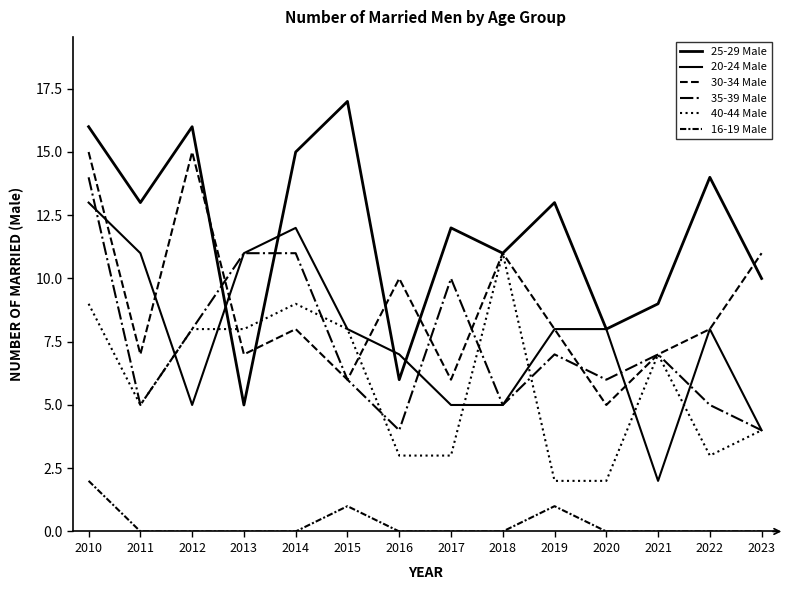

What is the difference between the maximum and minimum values in the 40-44 Male series?

9